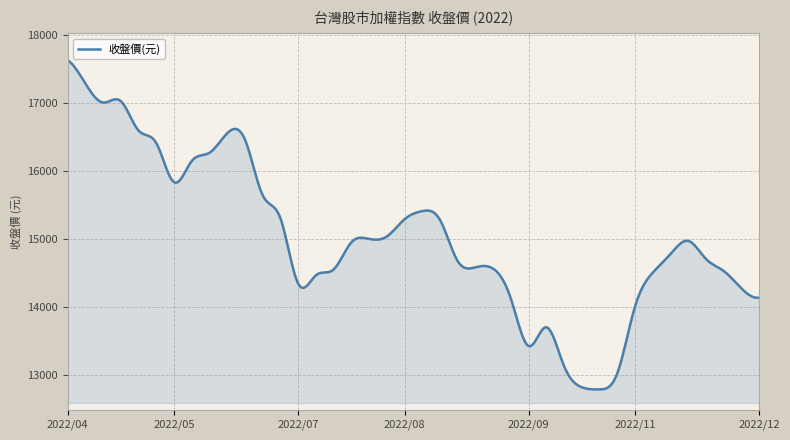

What is the difference between the maximum and minimum values?

4837.9